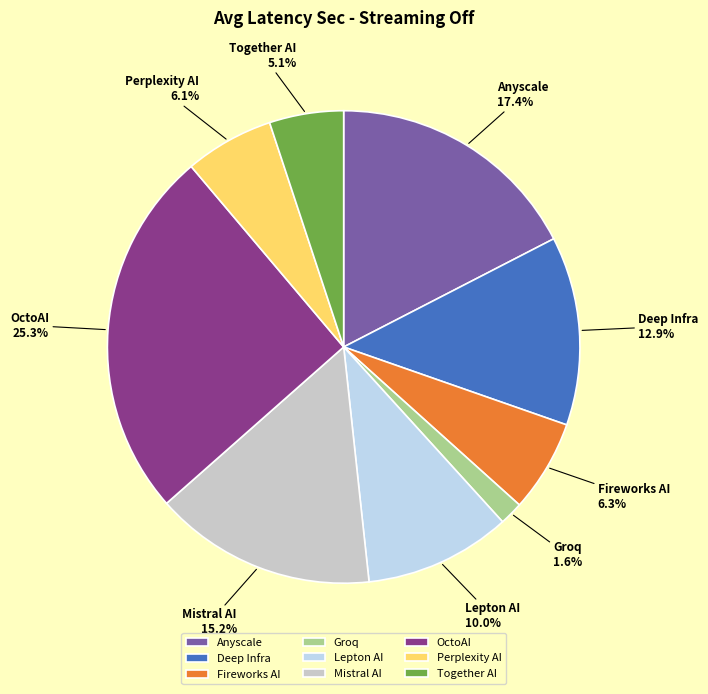

To the nearest percent, what portion does Groq represent?

2%